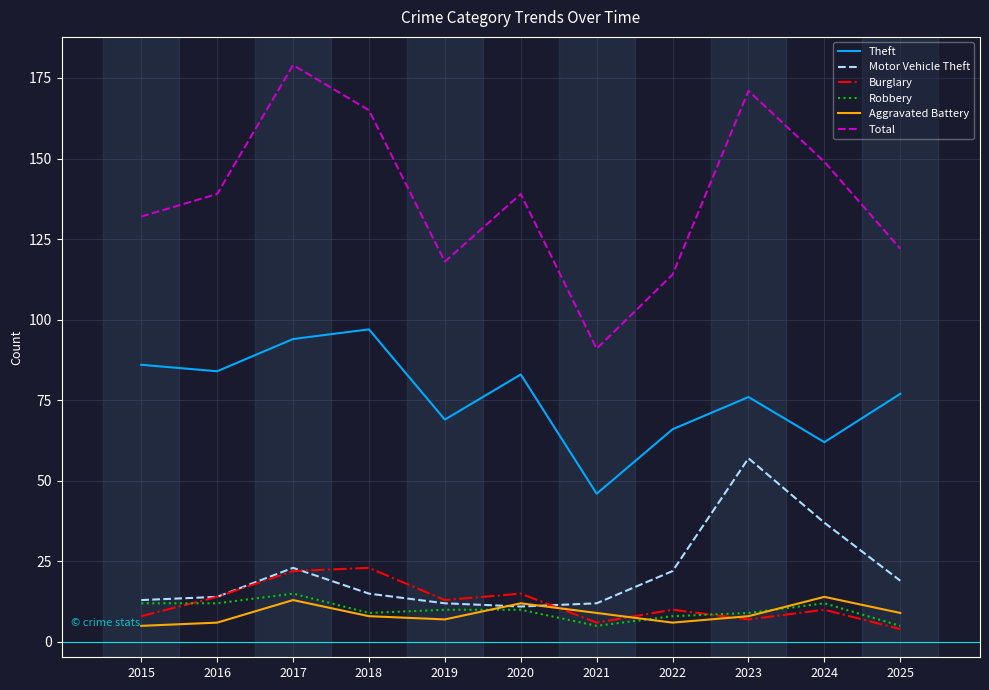

Is this an area chart (filled region under the line)?

No